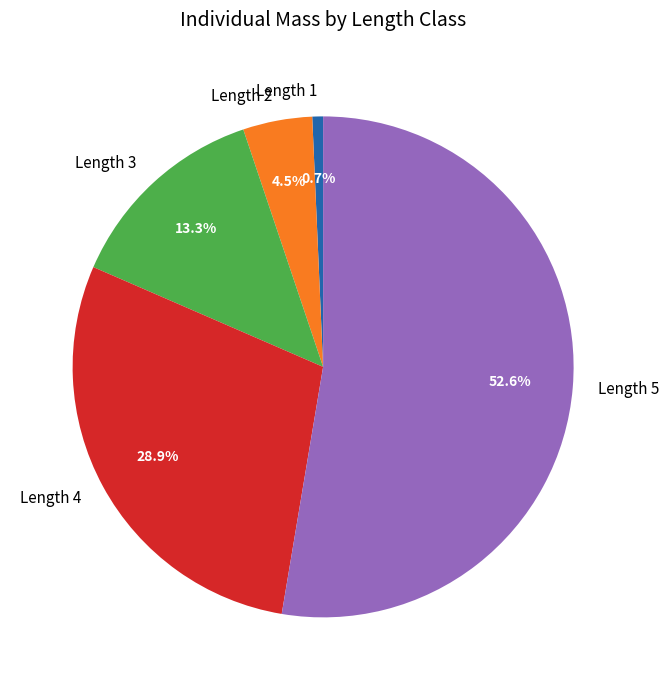

Which slice is the smallest?

Length 1